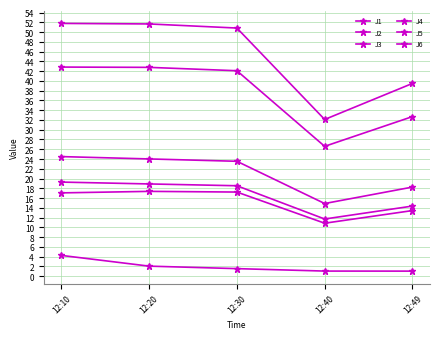

True or false: J1 has a value of 23.5 at 12:30.

True